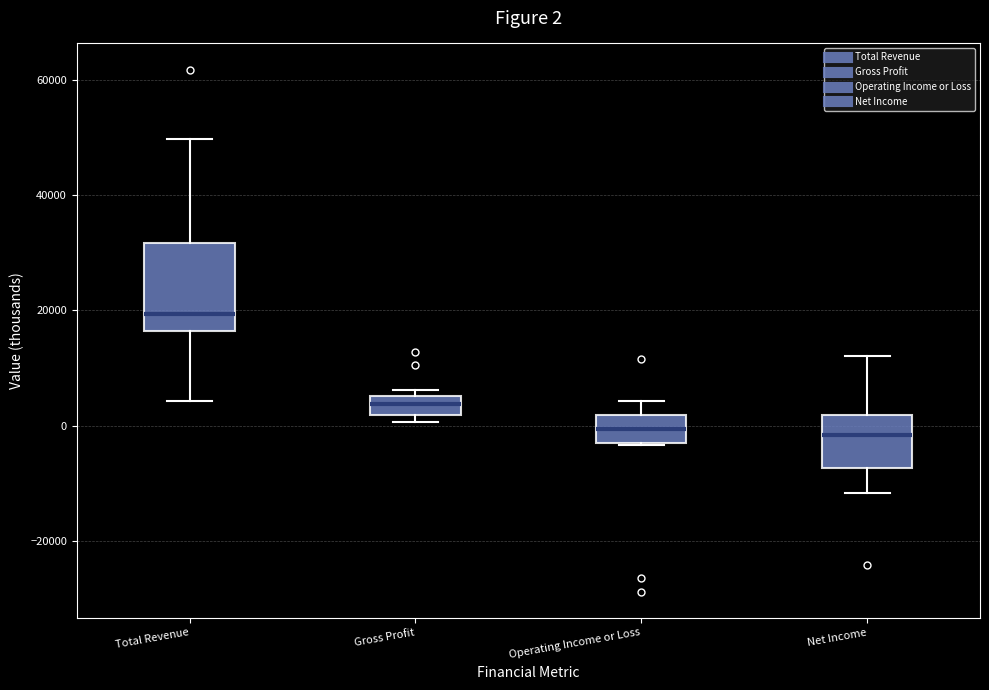

Which box is the tallest, from its lower edge to its upper edge?

Total Revenue